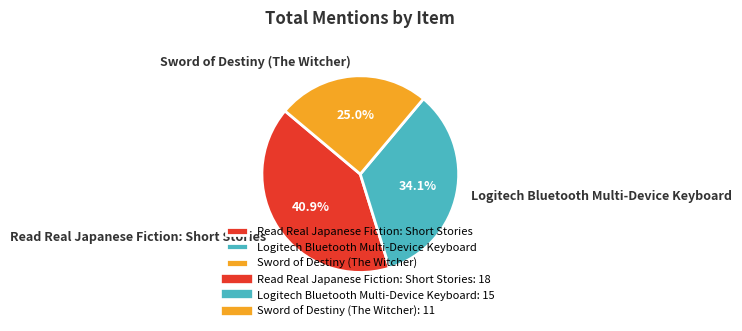

Is the sum of Read Real Japanese Fiction: Short Stories and Sword of Destiny (The Witcher) greater than half?

Yes